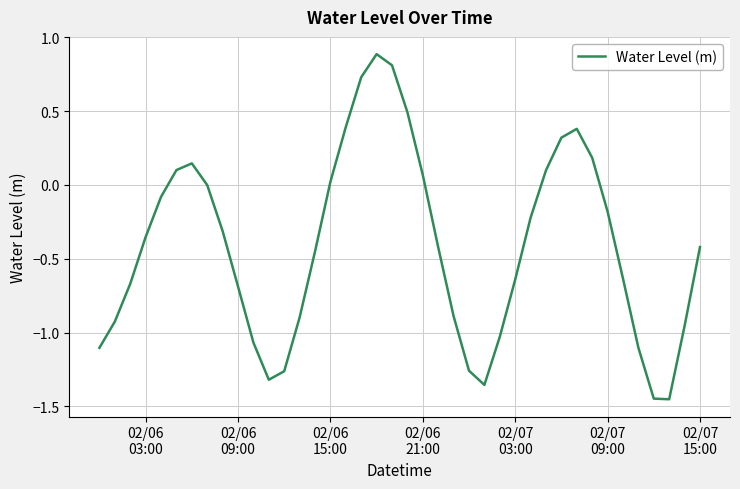

What is the difference between the maximum and minimum values?

2.3